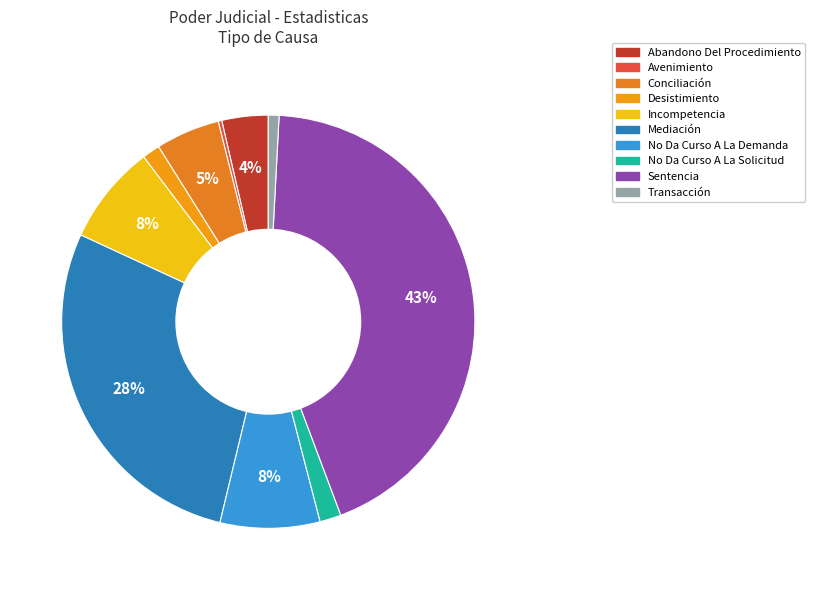

Which slice is the largest?

Sentencia